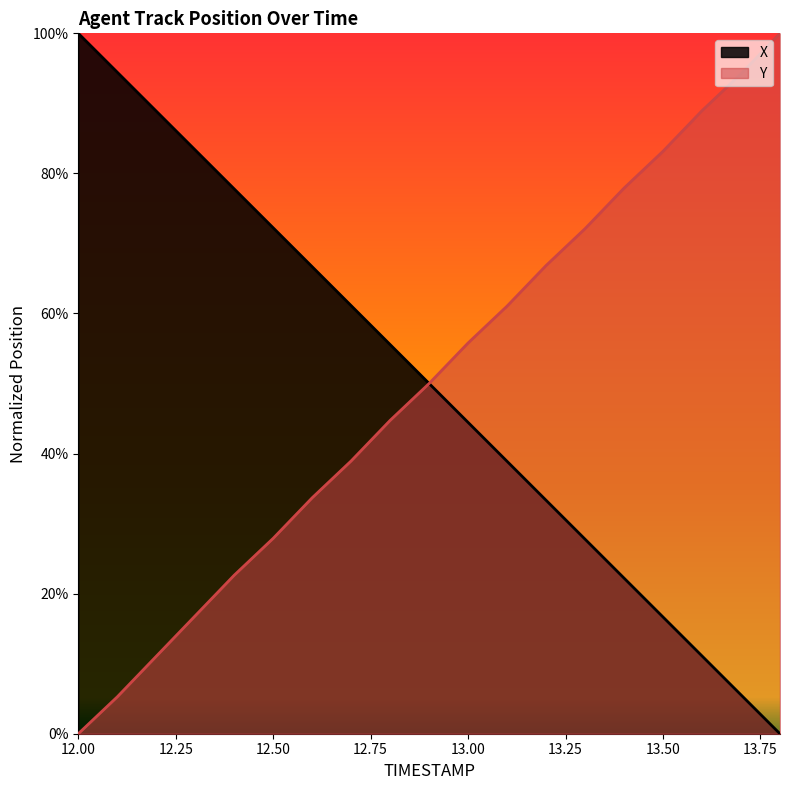

Which label corresponds to the largest value in the chart?

12.00